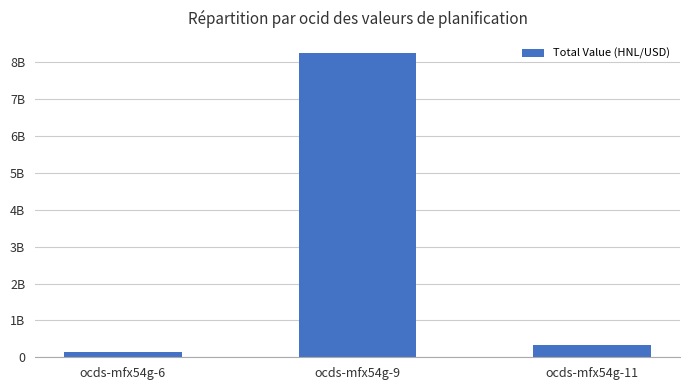

At which category does the chart reach its peak across all series?

ocds-mfx54g-9